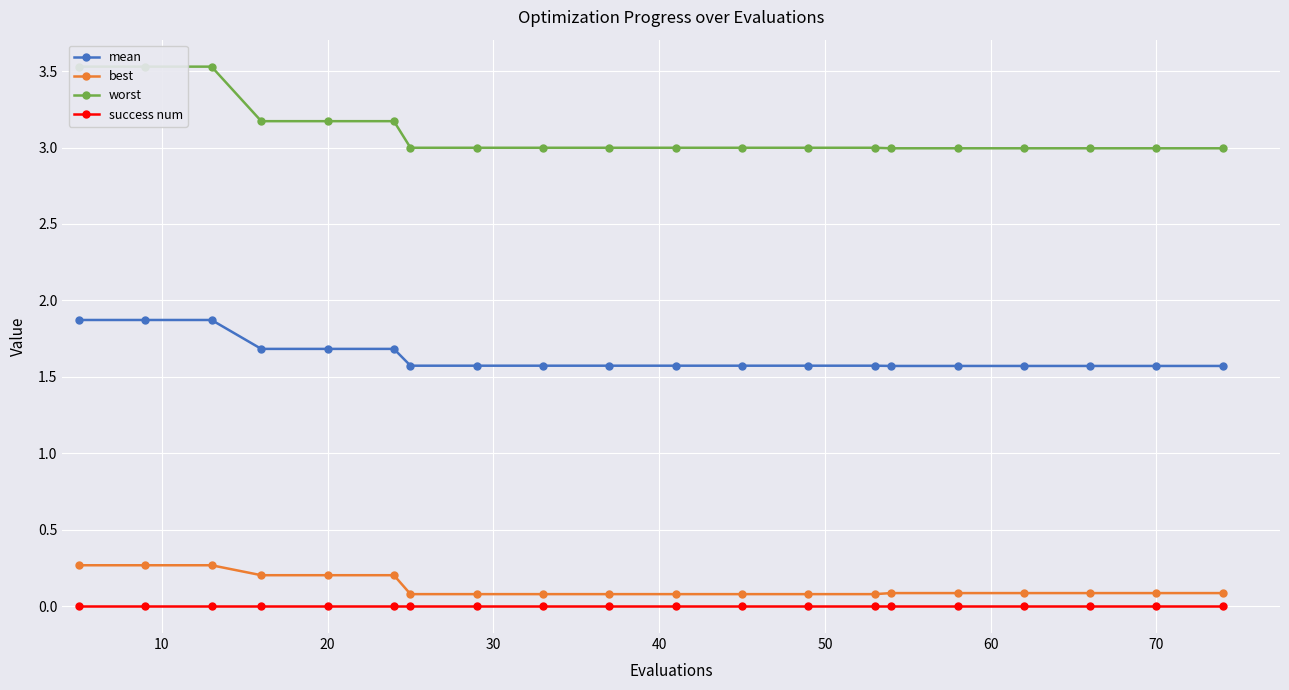

What is the maximum value shown in the chart?

3.5